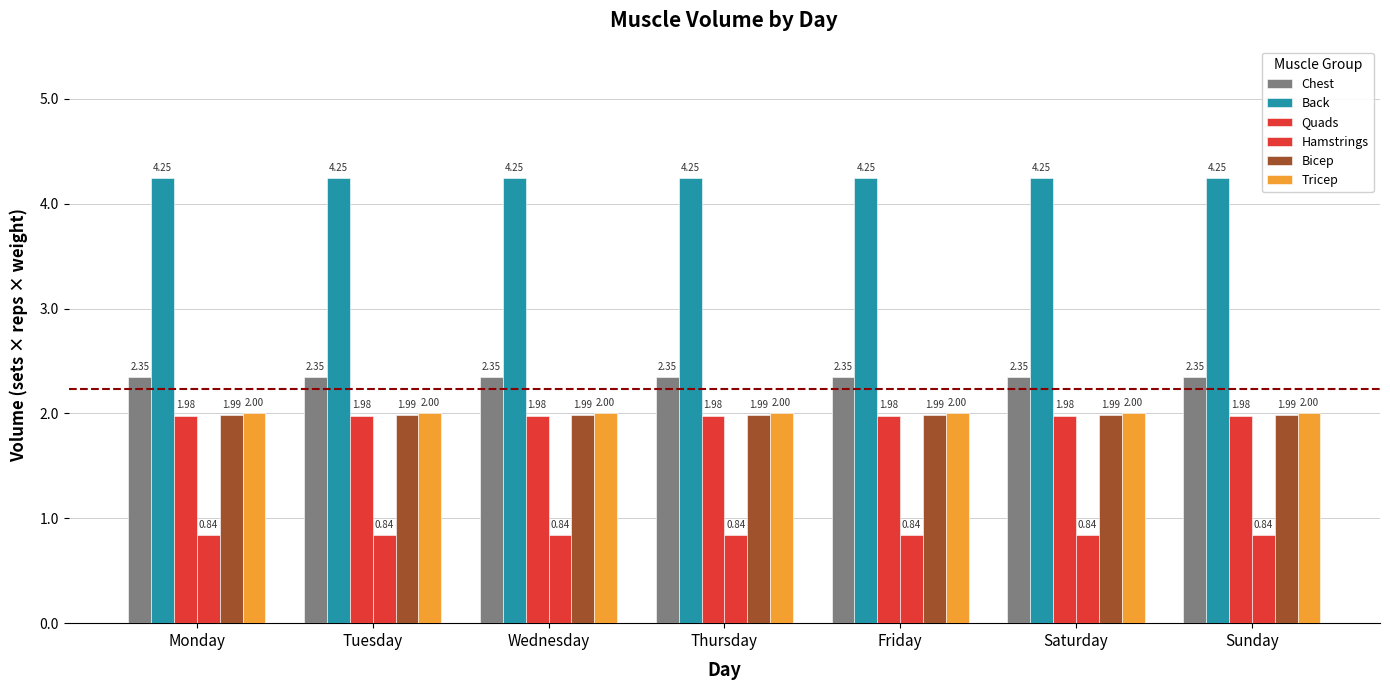

At which label does Bicep reach its peak?

Monday